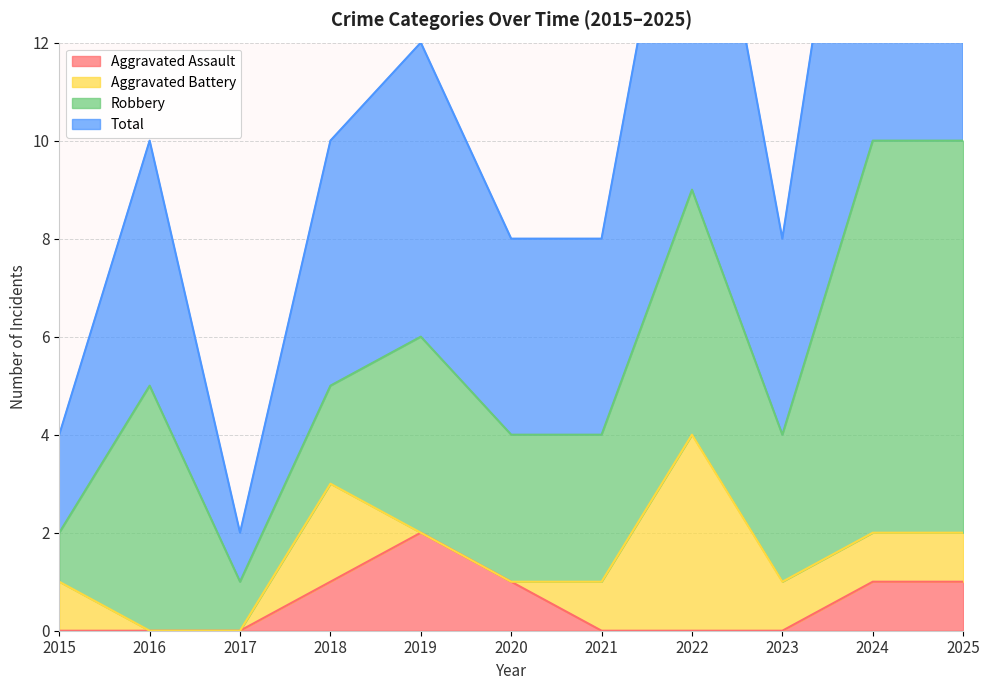

In Total, how many points are lower than both neighbors (excluding endpoints)?

2